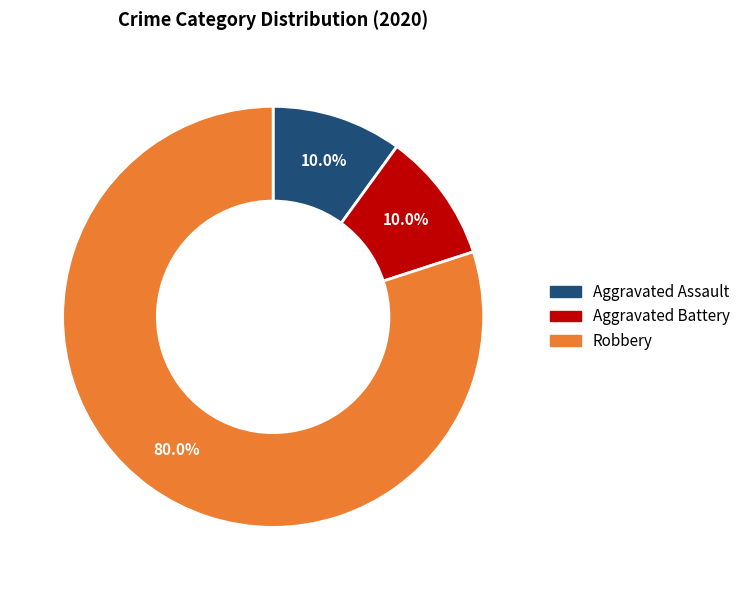

What is the largest slice in the pie chart?

Robbery